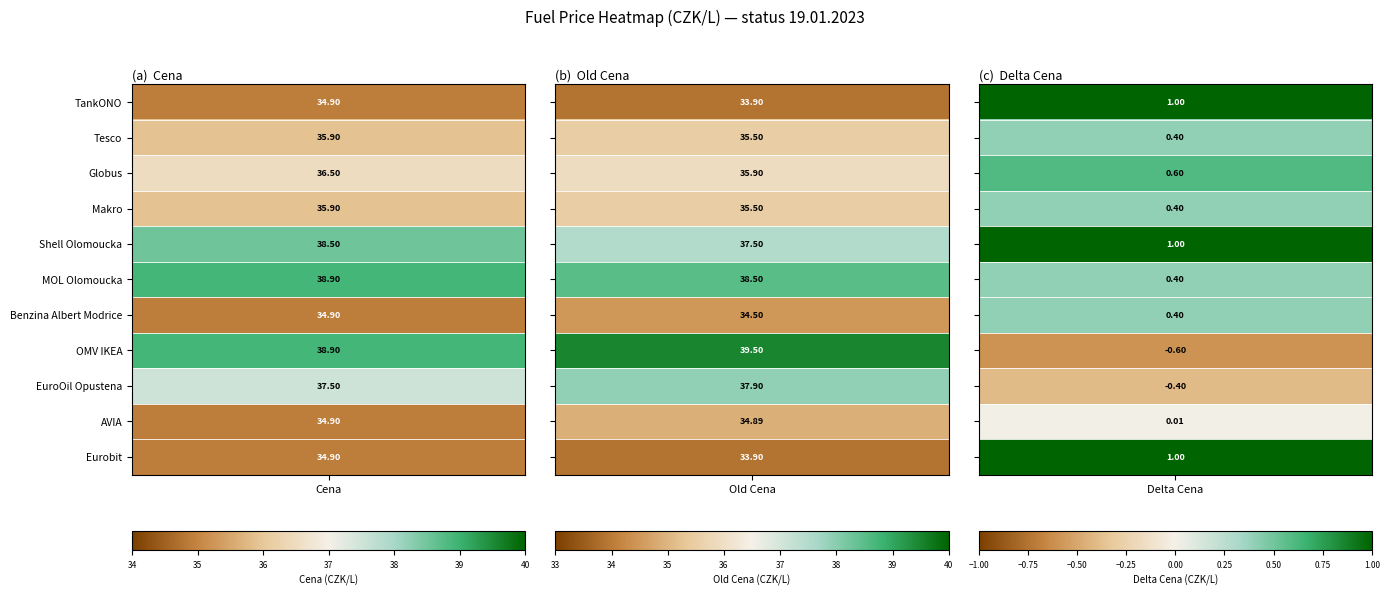

How many values in the OMV IKEA series exceed 38?

2